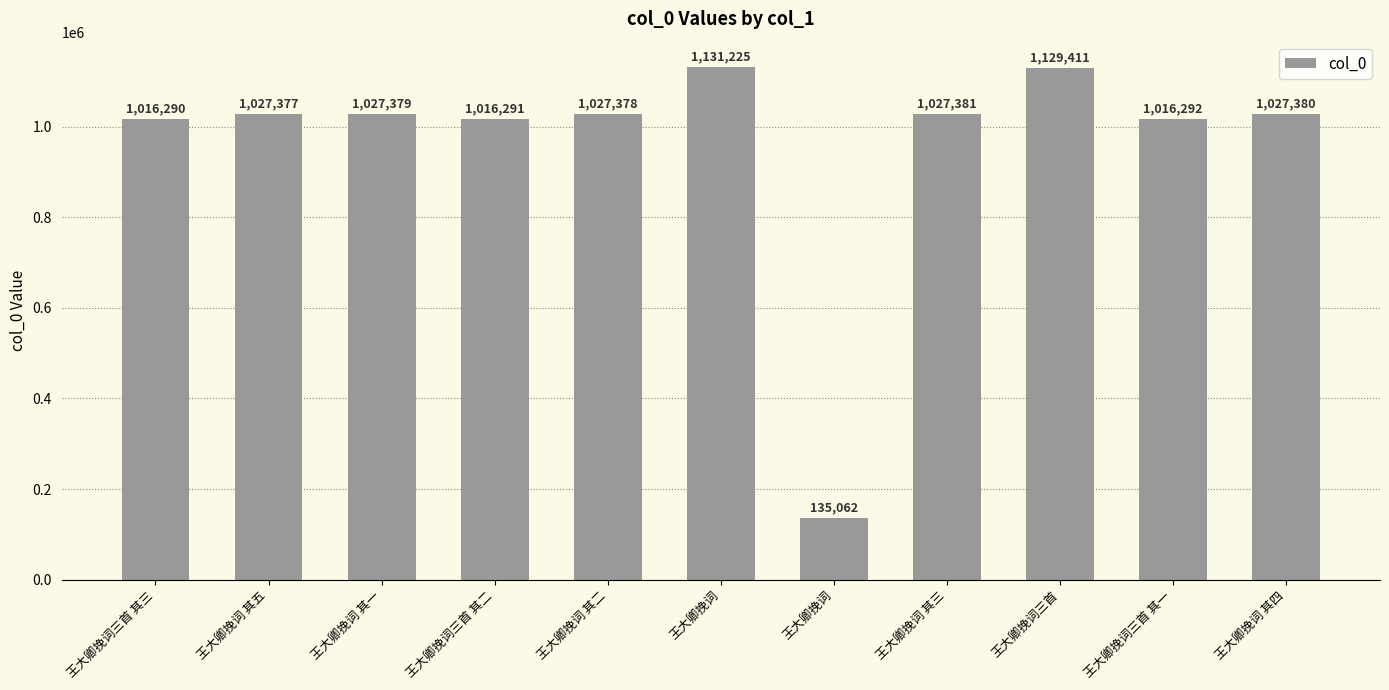

How many bars are there in total?

11